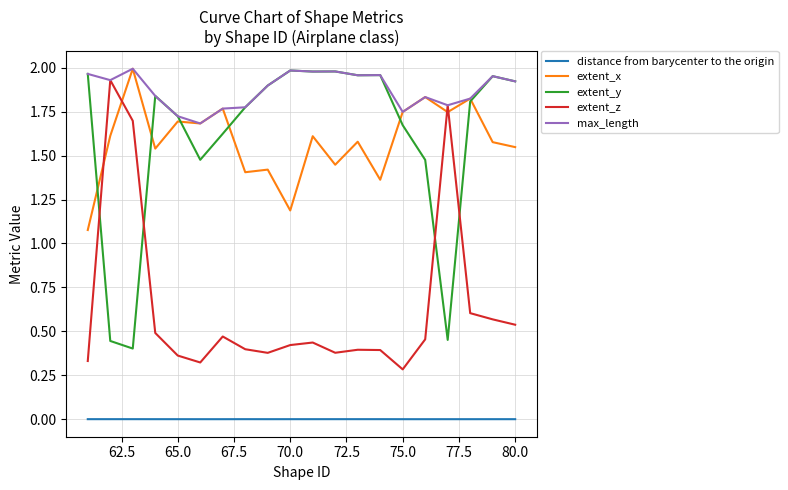

True or false: distance from barycenter to the origin and extent_y cross at least once.

False